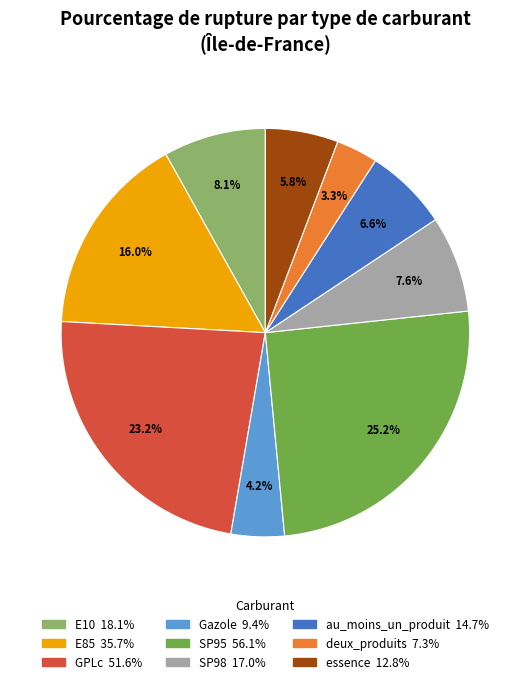

Approximately how many times larger is the value at Gazole compared to E10?

0.5